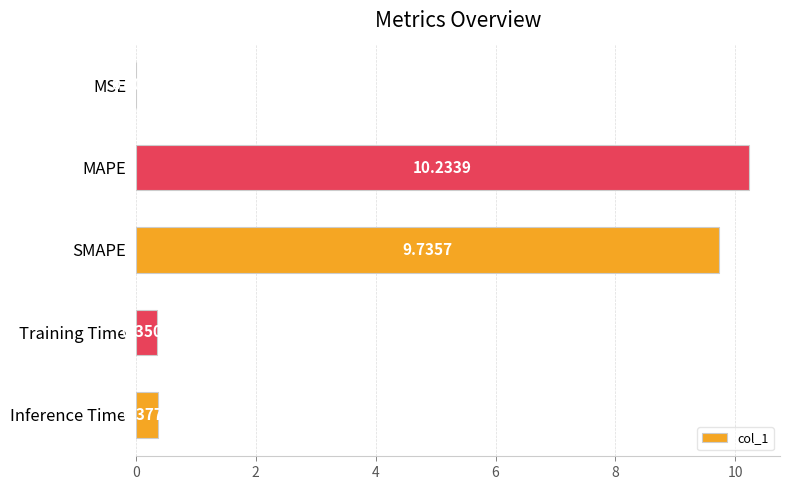

What is the sum of the values at SMAPE and Inference Time?

10.1